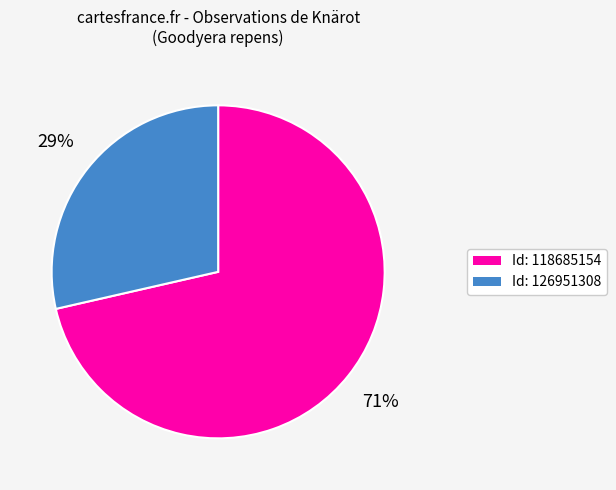

To the nearest percent, what is the average slice percentage?

50%